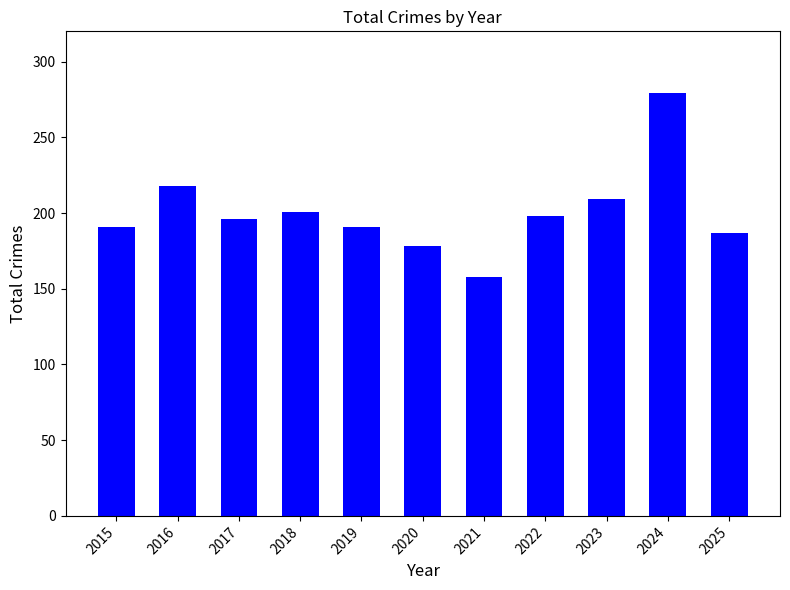

The chart shows a value of 57 at 2017. True or false?

False